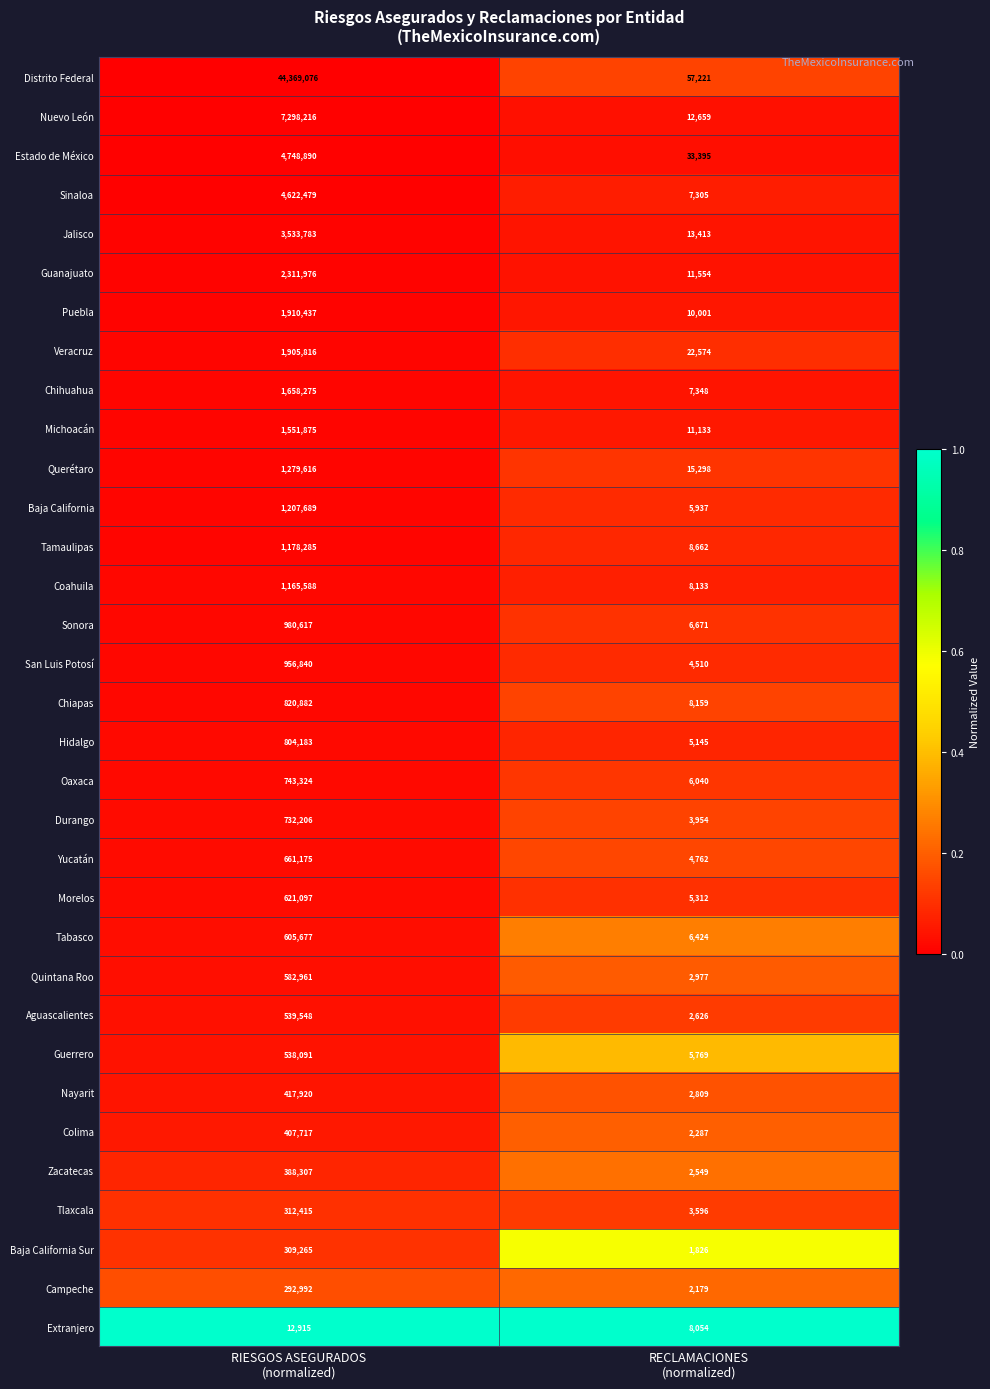

What is the sum of all Tabasco values?

612101